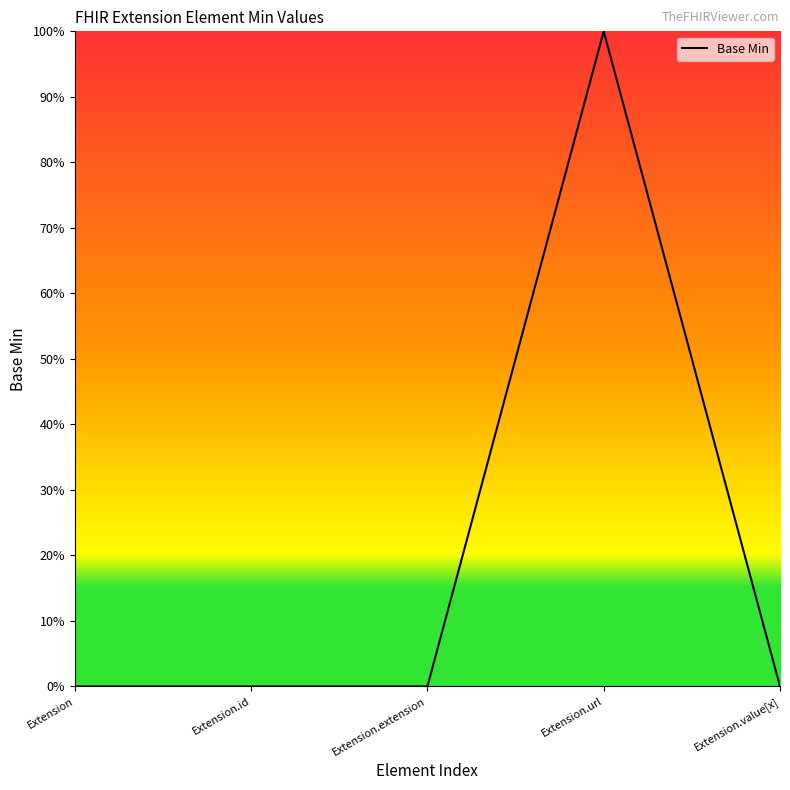

Is this an area chart (filled region under the line)?

Yes